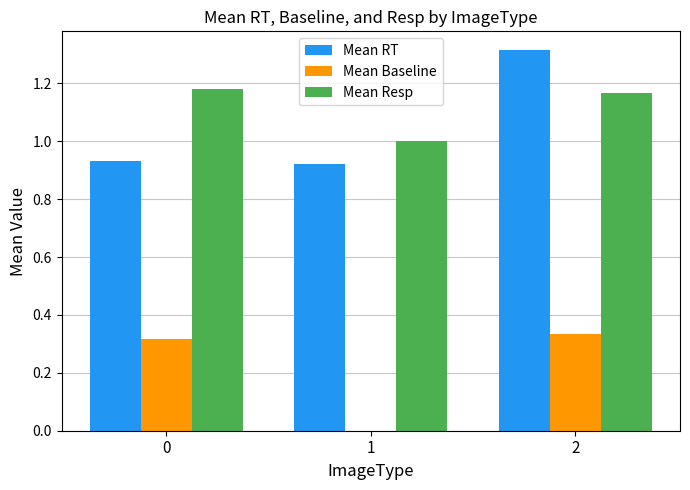

Which series has the largest total across all categories?

Mean Resp